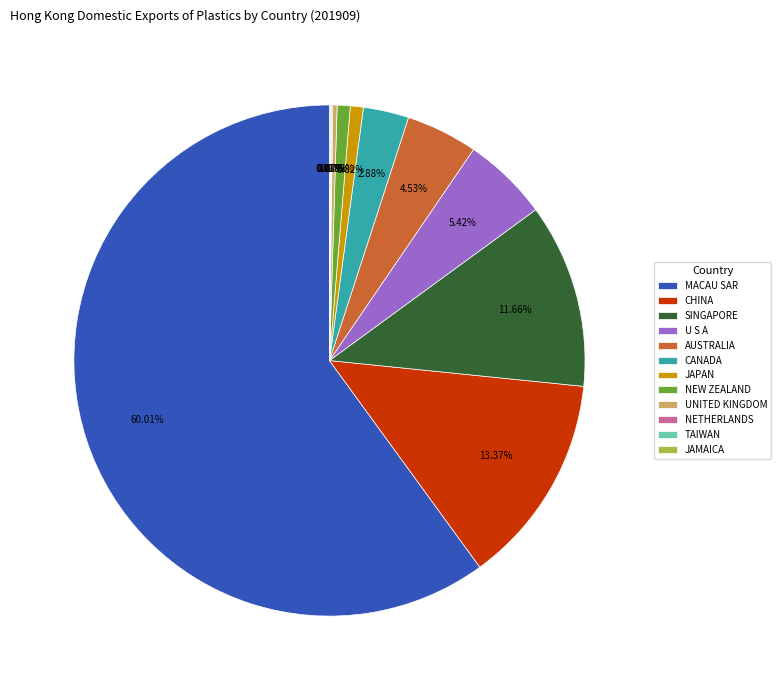

Which slice is the largest?

MACAU SAR